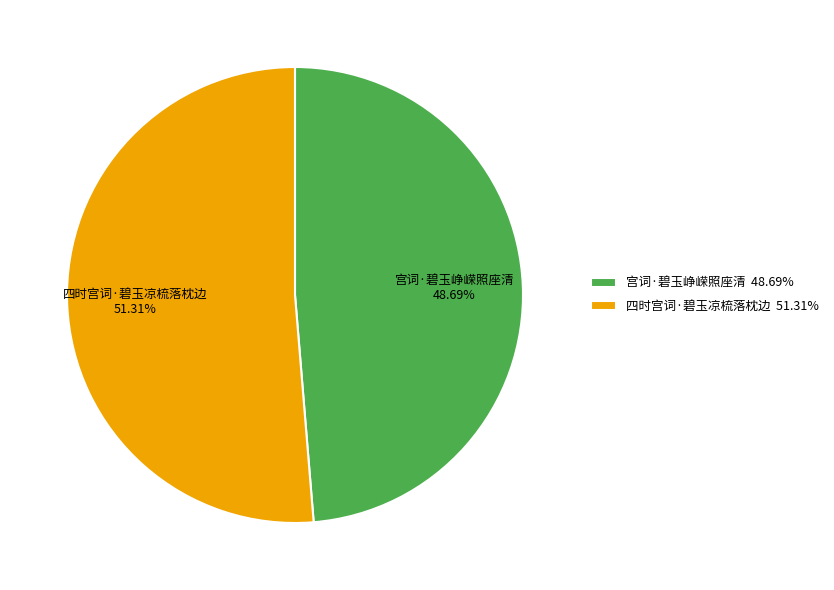

The 宫词·碧玉峥嵘照座清 slice represents 34% of the pie. True or false?

False